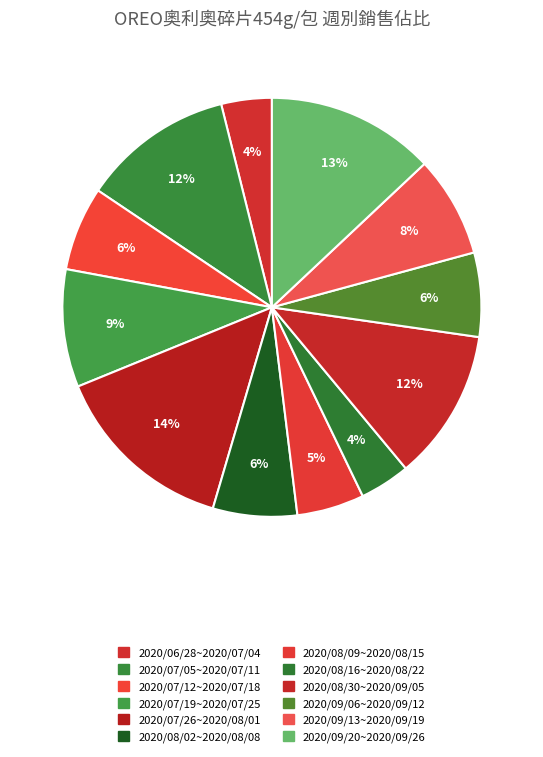

How many segments does this pie chart have?

12